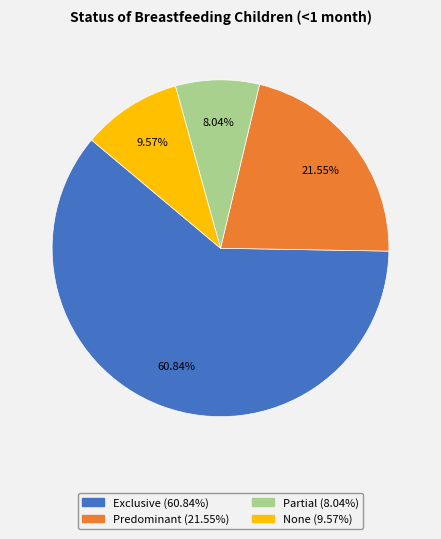

Which category has the biggest portion of the pie?

Exclusive